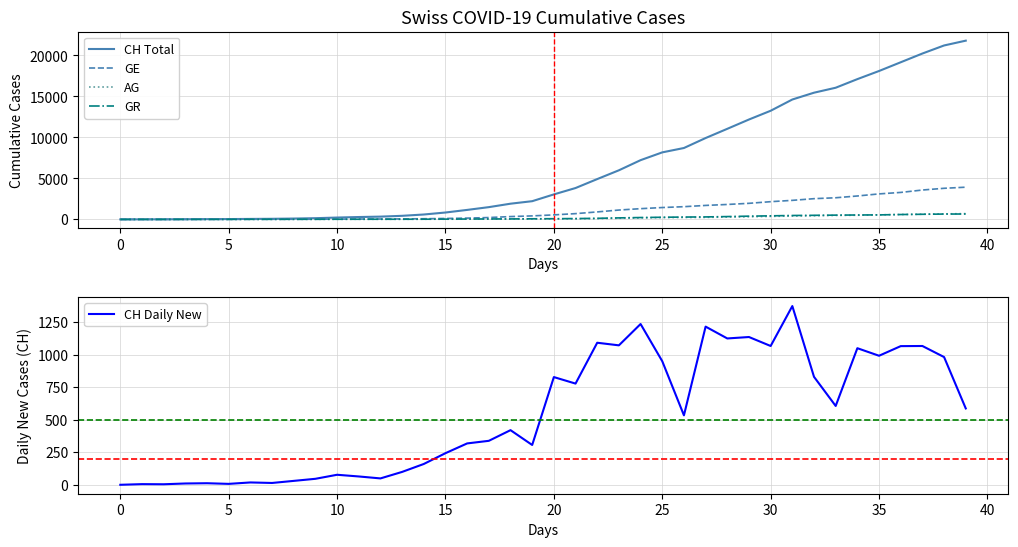

Is the value of AG at 14 greater than the value of GR at 17?

No